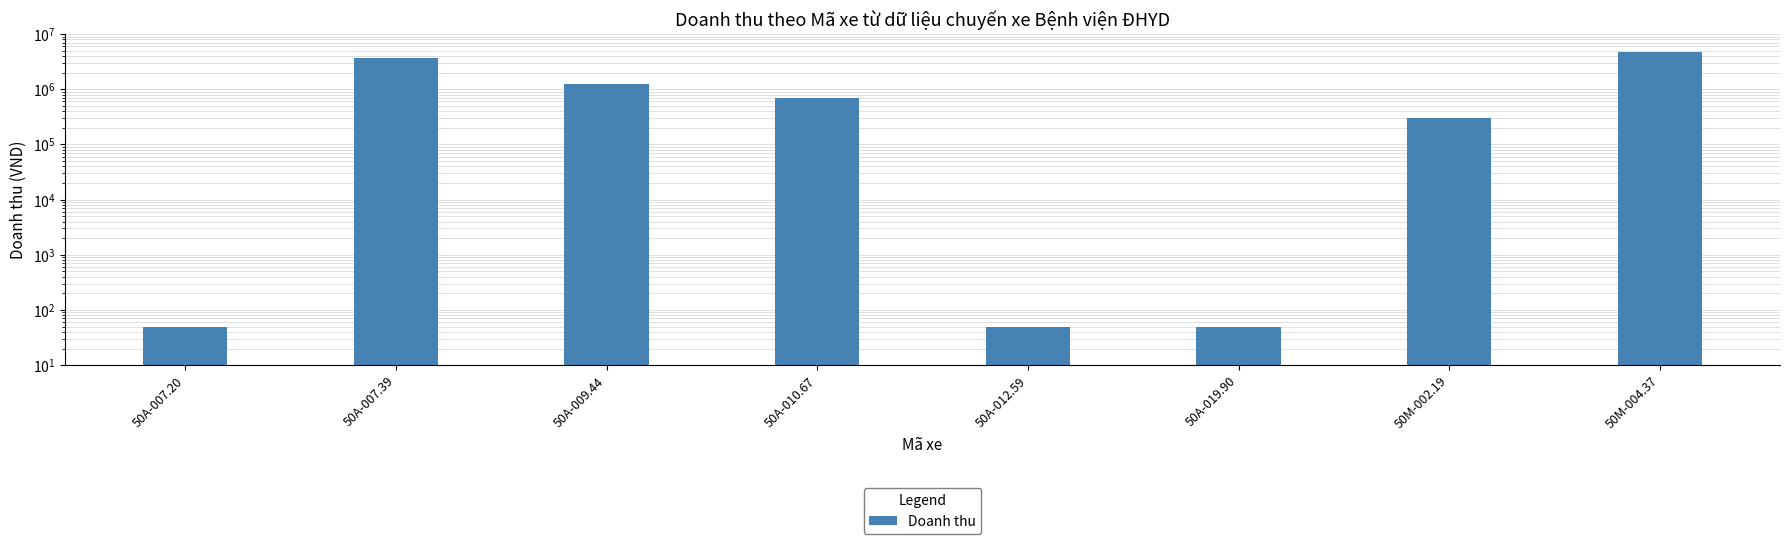

Read the value at 50A-012.59.

50